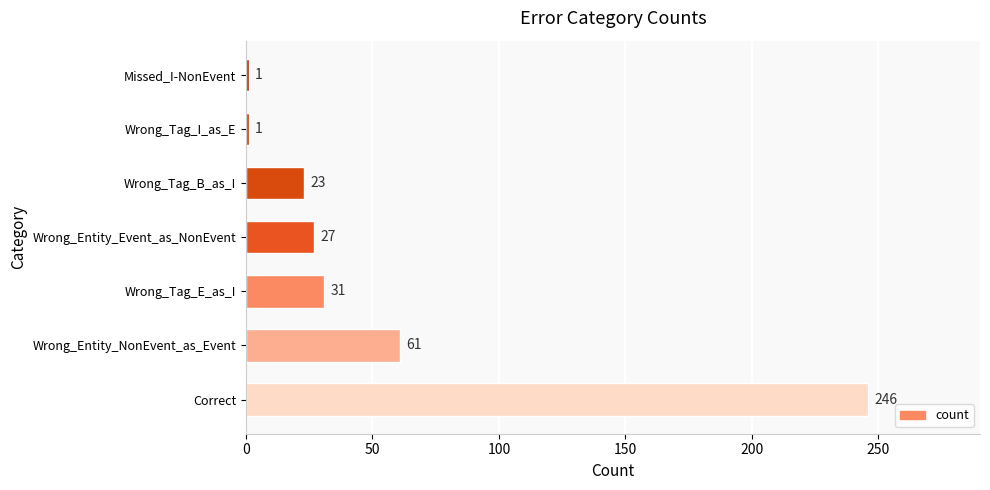

What is the change in value from Wrong_Entity_Event_as_NonEvent to Wrong_Tag_B_as_I?

-4